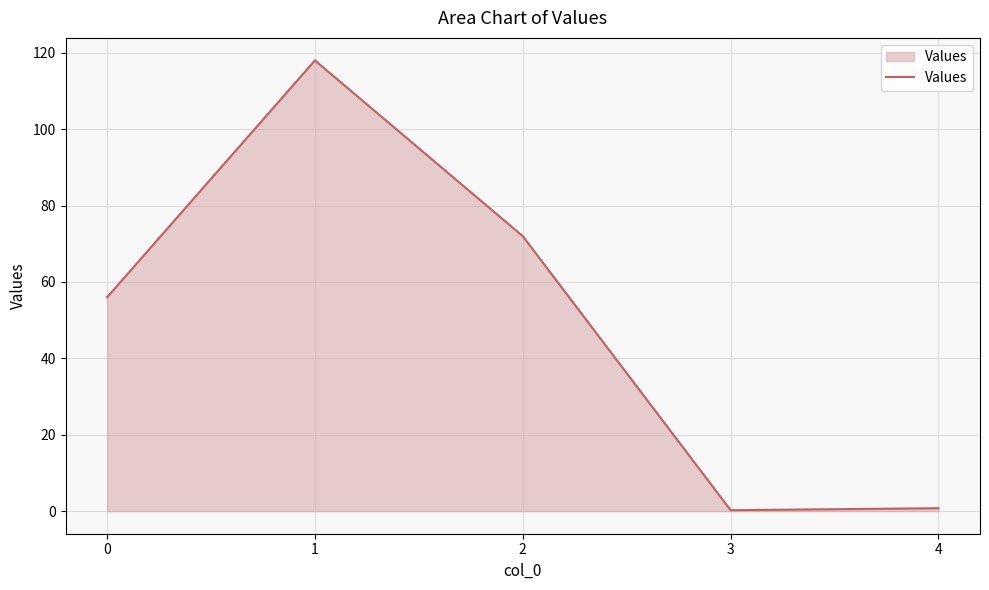

What is the greatest value displayed?

118.0